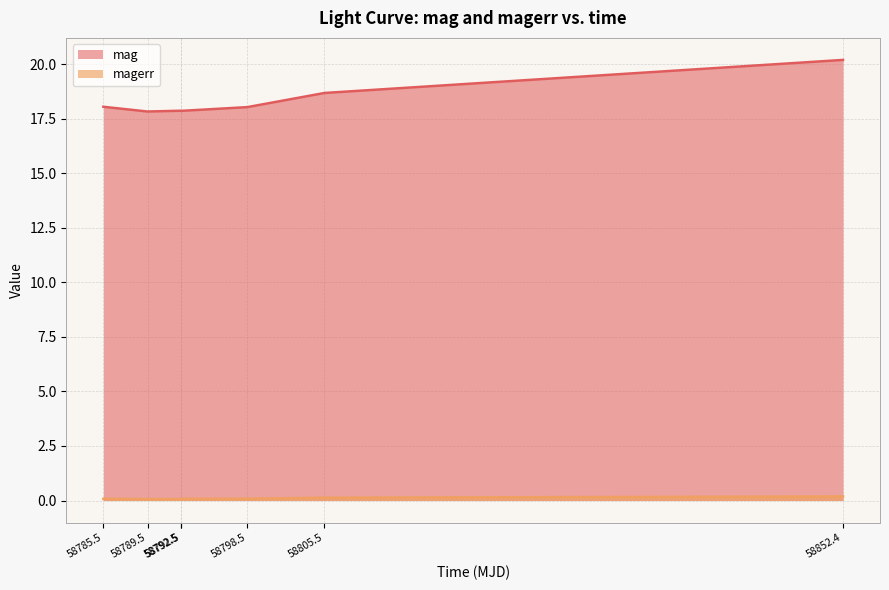

Which series has the largest total across all categories?

mag